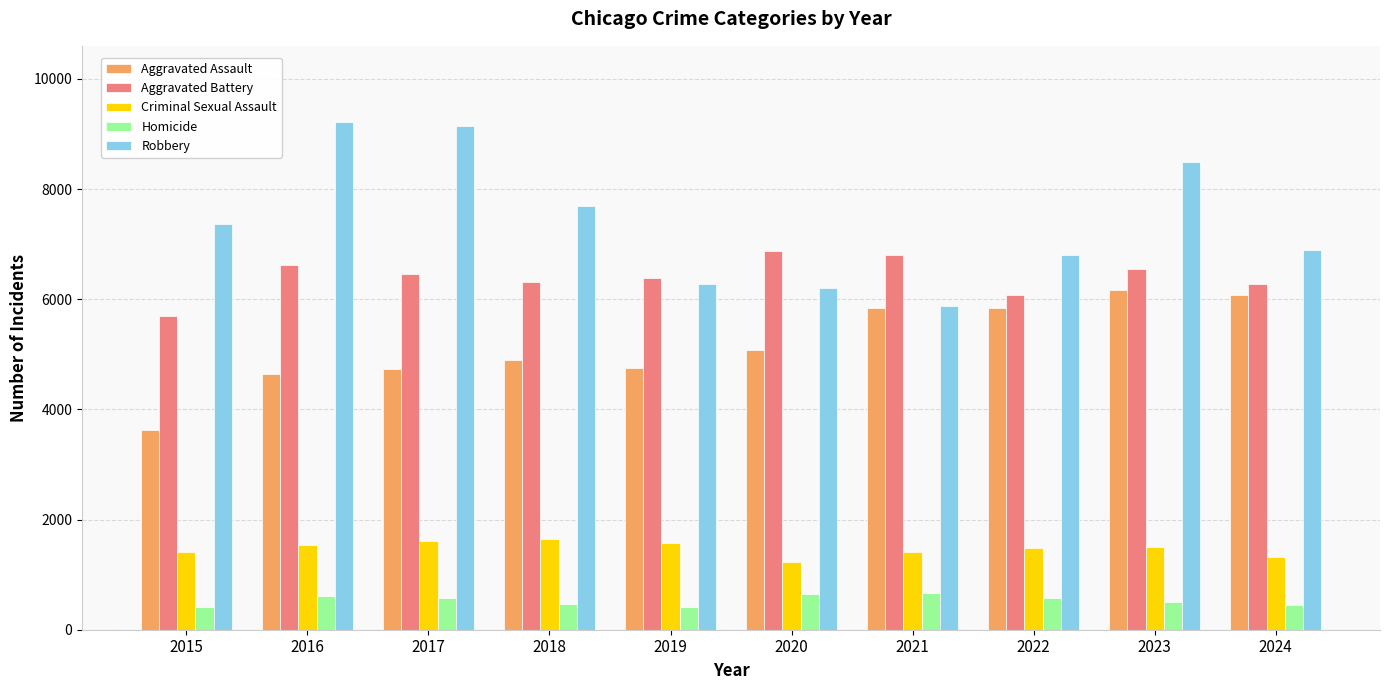

What is the value of the Robbery bar at the 8th from the left?

6812